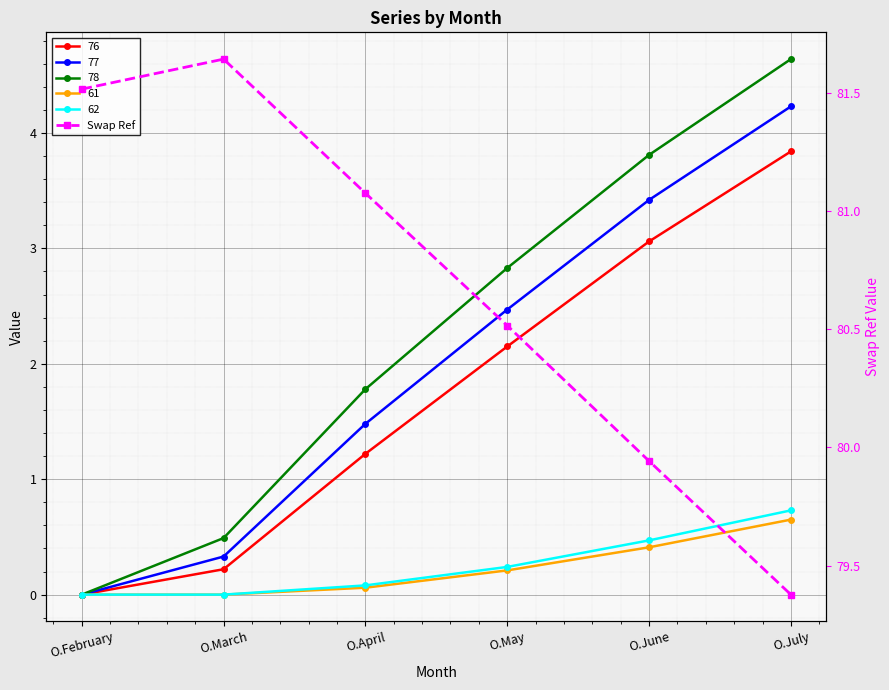

How many points are higher than both their immediate neighbors (excluding endpoints)?

1